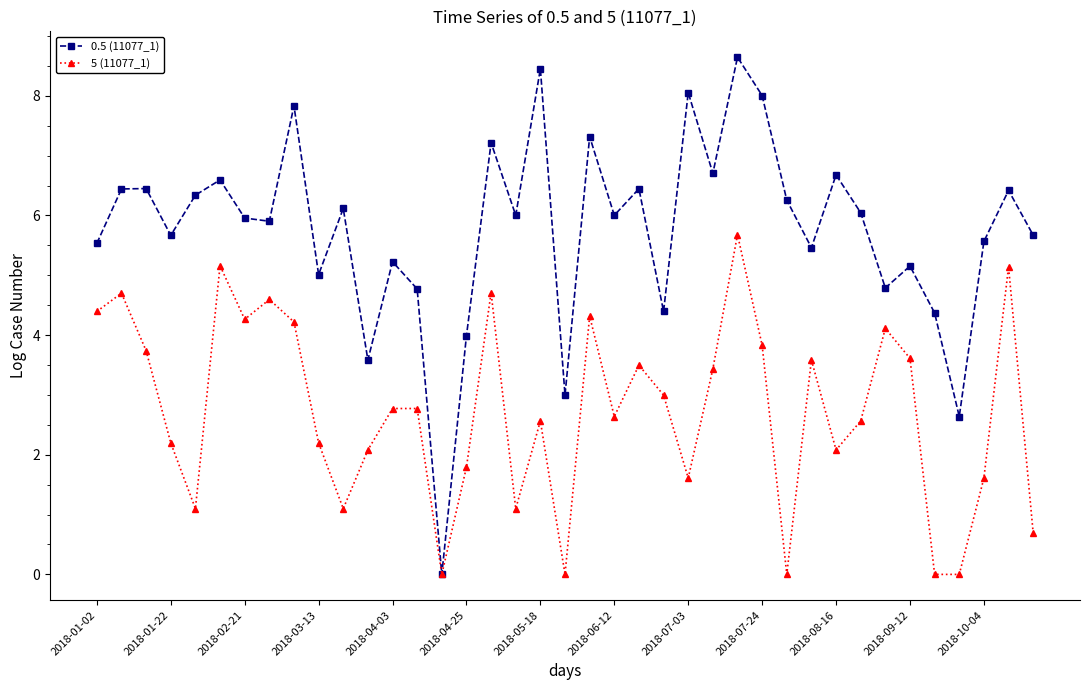

Which series has the largest range (max minus min)?

0.5 (11077_1)